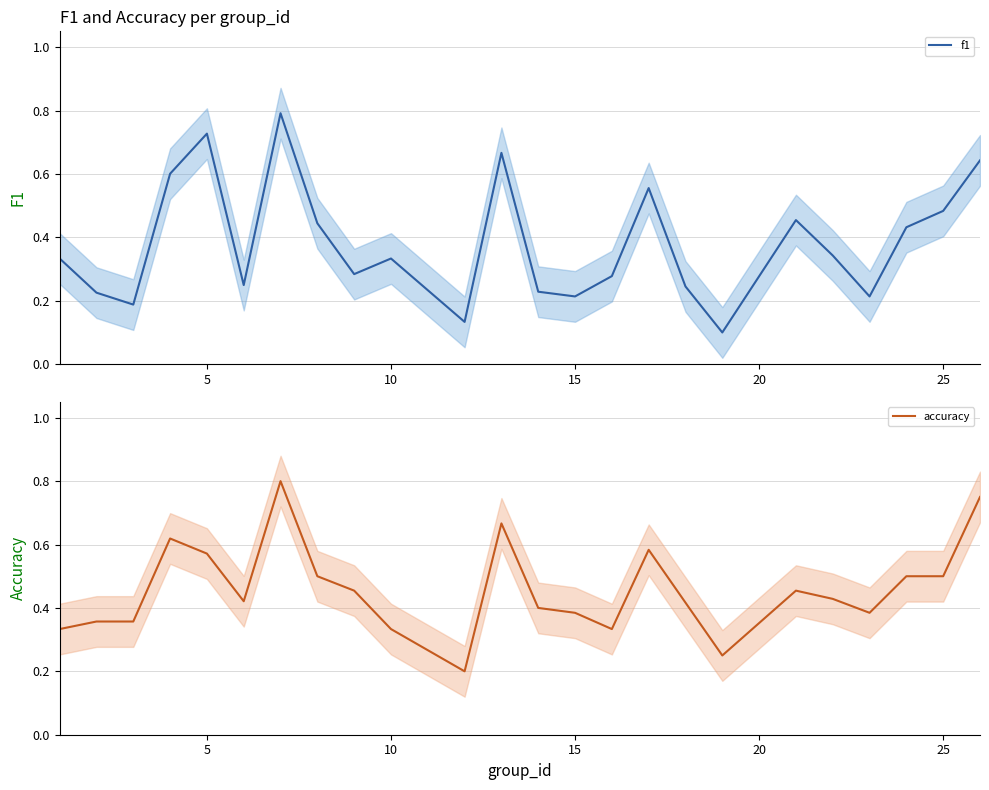

What is the maximum value for f1?

0.8